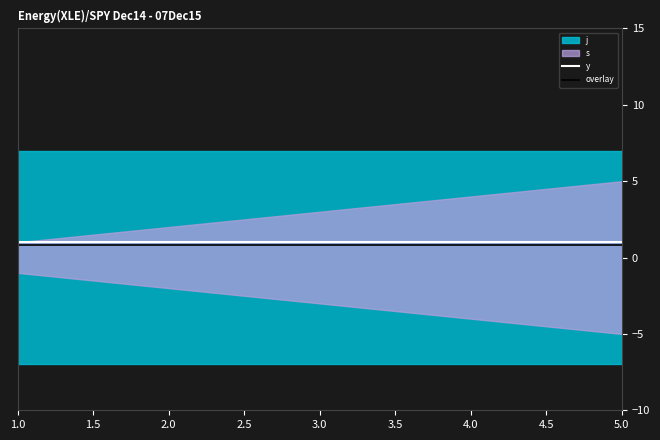

The y series shows 1.8 at 2.0. True or false?

False